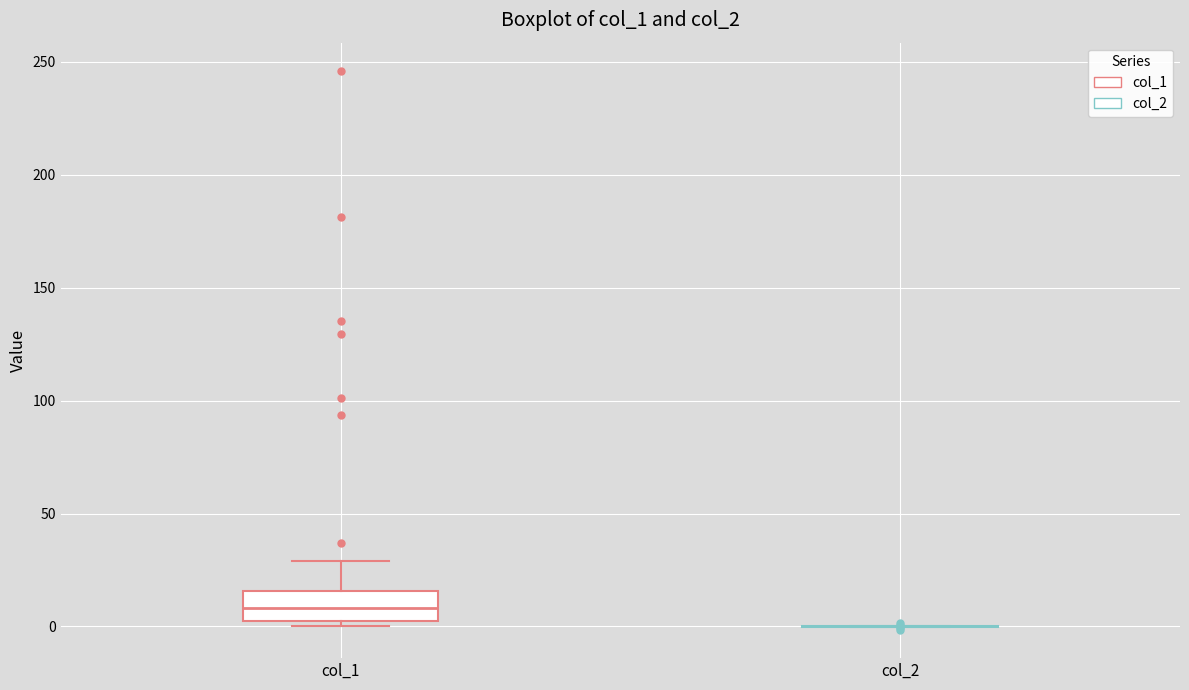

Reading left to right, transcribe this box plot: for each box, give where its median line is, the range the box spans, and where its two whiskers end, as read against the y-axis. The values are not printed on the chart, so give them approximately, as read against the axis.

col_1: median 10, box 0 to 15, whiskers 0 (just below the box's lower edge) to 30
col_2: box collapsed to a line at 0, whiskers 0 to 0